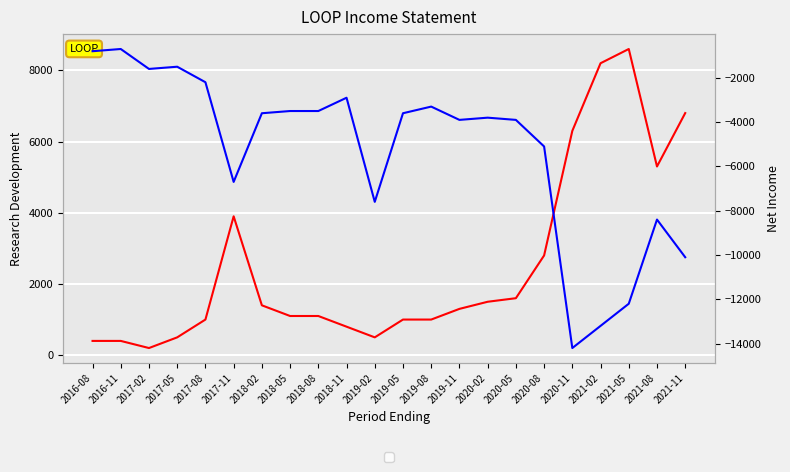

At which category is the sum across all series the highest?

2016-11